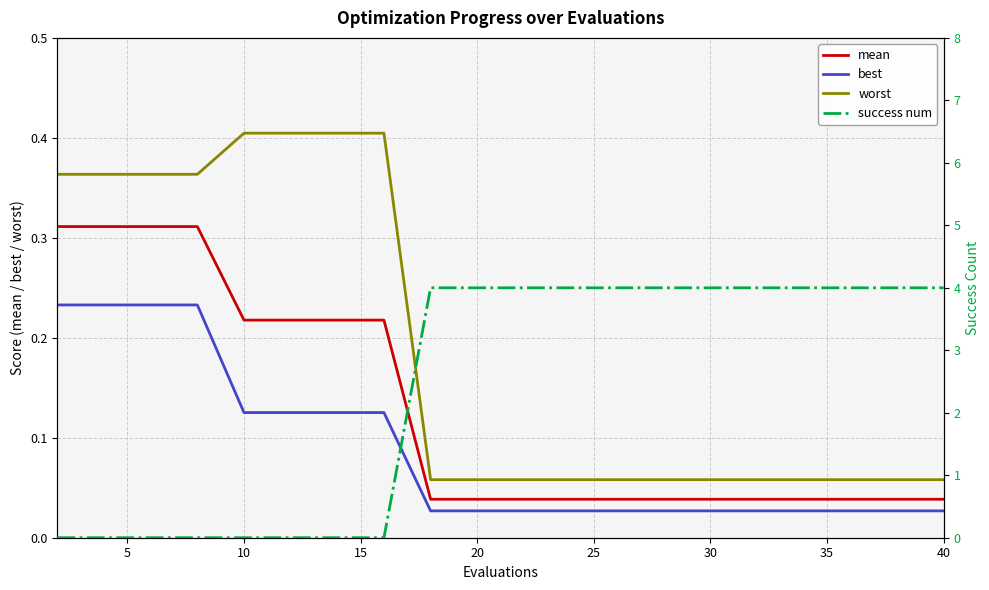

After their last crossing, which series has the higher values: success num or mean?

success num